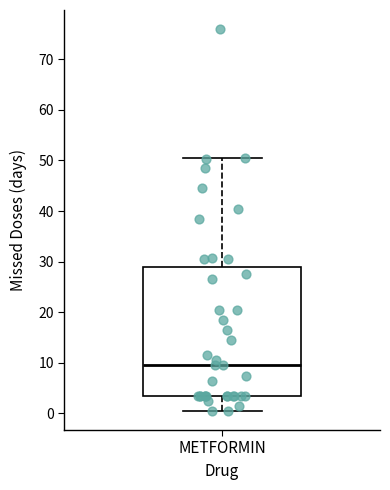

Read this box plot against the y-axis: the position of the median line, the range covered by the box, and the ends of both whiskers. The values are not printed on the chart, so give them approximately, as read against the axis.

median 10, box 4 to 29, whiskers 1 to 51